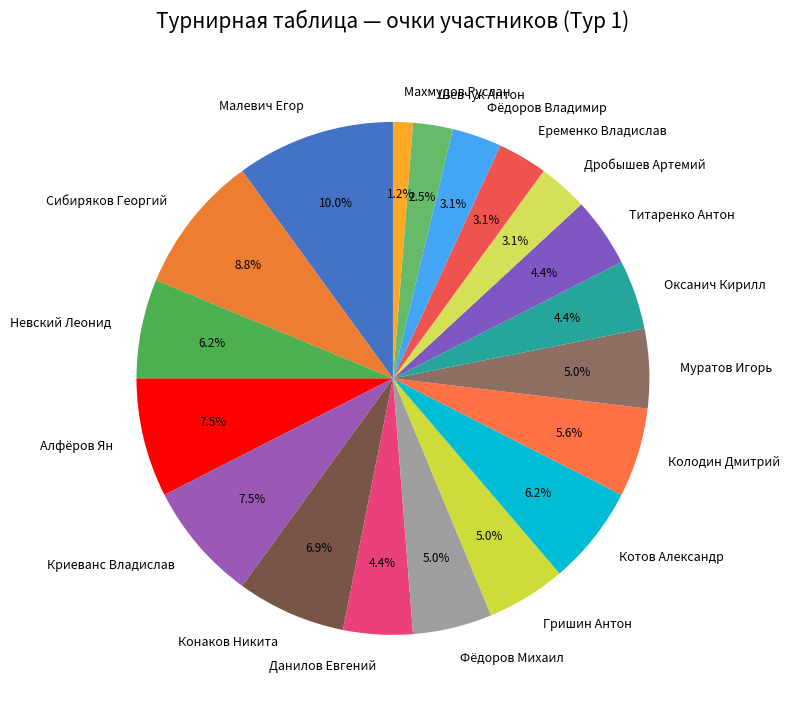

Combined, do Еременко Владислав and Сибиряков Георгий account for over 50%?

No